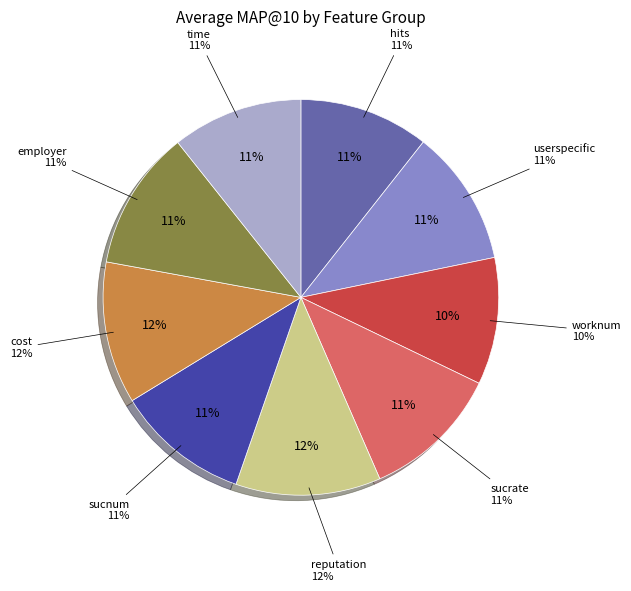

Which has a higher value, time or sucnum?

sucnum